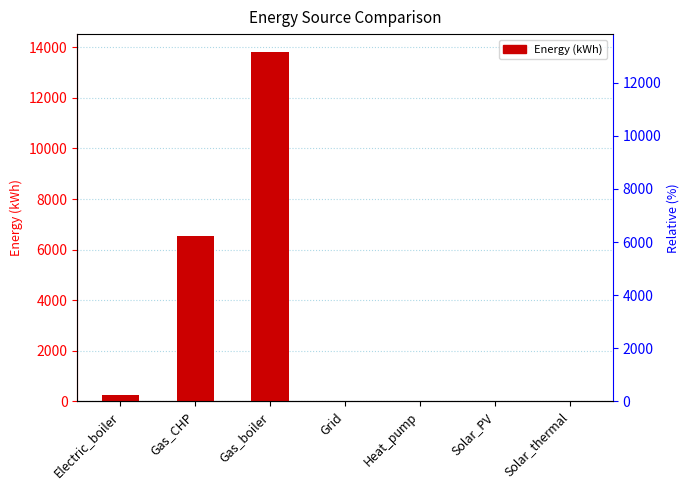

How many values are above zero?

3